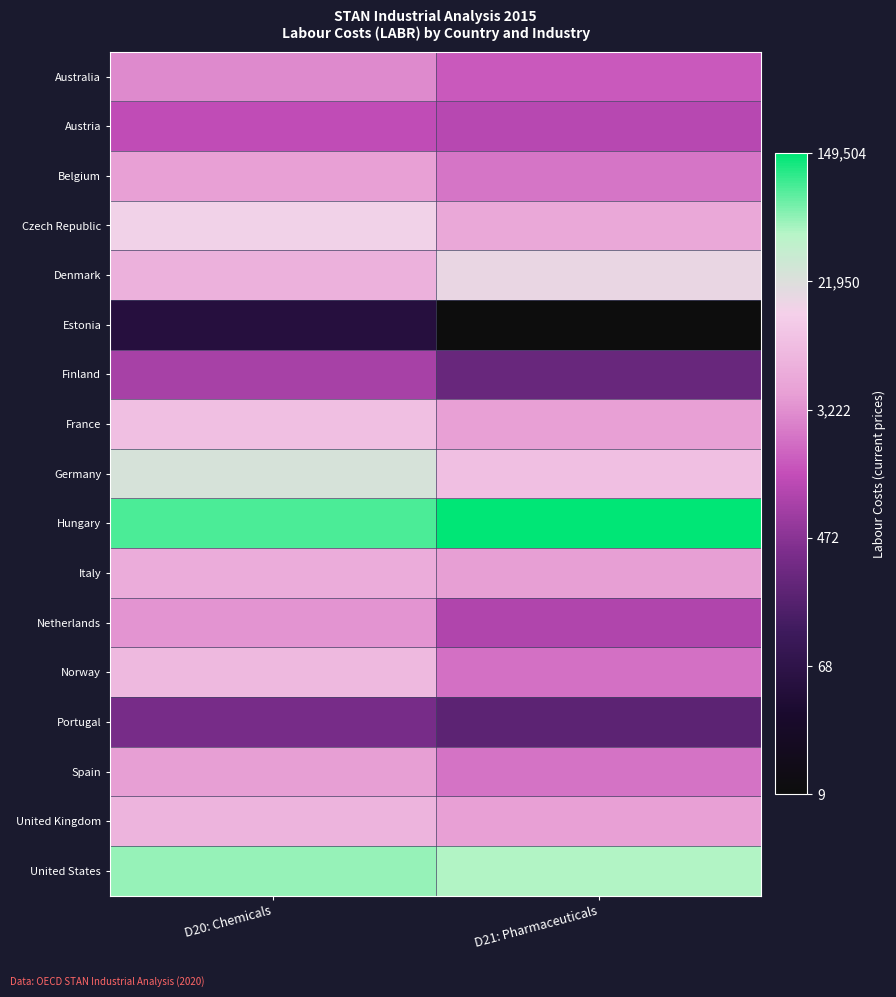

Reading left to right, transcribe all the data shown in this chart.

Australia: D20: Chemicals=8.0	D21: Pharmaceuticals=7.3
Austria: D20: Chemicals=7.1	D21: Pharmaceuticals=6.9
Belgium: D20: Chemicals=8.3	D21: Pharmaceuticals=7.7
Czech Republic: D20: Chemicals=9.6	D21: Pharmaceuticals=8.5
Denmark: D20: Chemicals=8.8	D21: Pharmaceuticals=9.7
Estonia: D20: Chemicals=3.9	D21: Pharmaceuticals=2.3
Finland: D20: Chemicals=6.7	D21: Pharmaceuticals=5.6
France: D20: Chemicals=9.1	D21: Pharmaceuticals=8.3
Germany: D20: Chemicals=10.1	D21: Pharmaceuticals=9.1
Hungary: D20: Chemicals=11.4	D21: Pharmaceuticals=11.9
Italy: D20: Chemicals=8.7	D21: Pharmaceuticals=8.3
Netherlands: D20: Chemicals=8.2	D21: Pharmaceuticals=6.8
Norway: D20: Chemicals=8.9	D21: Pharmaceuticals=7.6
Portugal: D20: Chemicals=5.9	D21: Pharmaceuticals=5.3
Spain: D20: Chemicals=8.3	D21: Pharmaceuticals=7.7
United Kingdom: D20: Chemicals=8.8	D21: Pharmaceuticals=8.3
United States: D20: Chemicals=10.9	D21: Pharmaceuticals=10.7